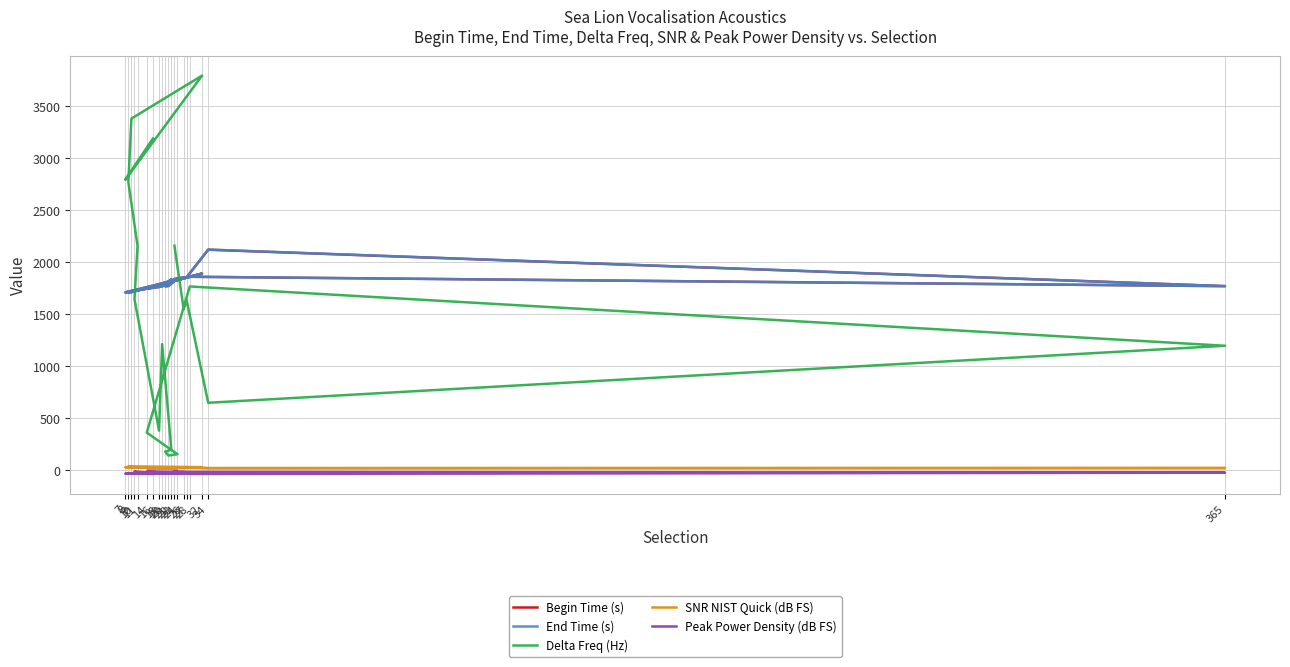

Reading left to right, transcribe all the data shown in this chart.

Begin Time (s): 1834.3	1851.3	1852.3	2116.9	1766.6	1856.8	1745.7	1837.4	1767.1	1765.0	1831.7	1763.3	1758.5	1723.7	1727.9	1707.0	1708.2	1887.2	1706.4	1755.0
End Time (s): 1834.7	1851.7	1852.7	2118.4	1766.8	1856.9	1747.0	1839.7	1769.6	1765.9	1833.6	1764.1	1758.8	1727.9	1728.0	1707.1	1708.4	1887.3	1706.6	1755.2
Delta Freq (Hz): 2155.7	1547.7	1627.6	645.2	1193.4	1763.5	358.3	150.3	138.5	176.2	193.3	1209.5	377.1	1641.5	2153.8	2766.5	3377.6	3791.2	2789.7	3186.7
SNR NIST Quick (dB FS): 25.1	21.7	26.3	15.3	17.6	18.1	16.3	14.9	14.3	17.0	20.3	19.4	18.0	25.8	22.4	33.8	33.1	25.8	25.5	18.2
Peak Power Density (dB FS): -14.4	-16.6	-19.4	-19.2	-27.0	-38.9	-16.4	-19.4	-23.6	-30.1	-33.7	-23.1	-34.9	-14.9	-30.9	-32.0	-35.0	-35.4	-36.9	-39.2